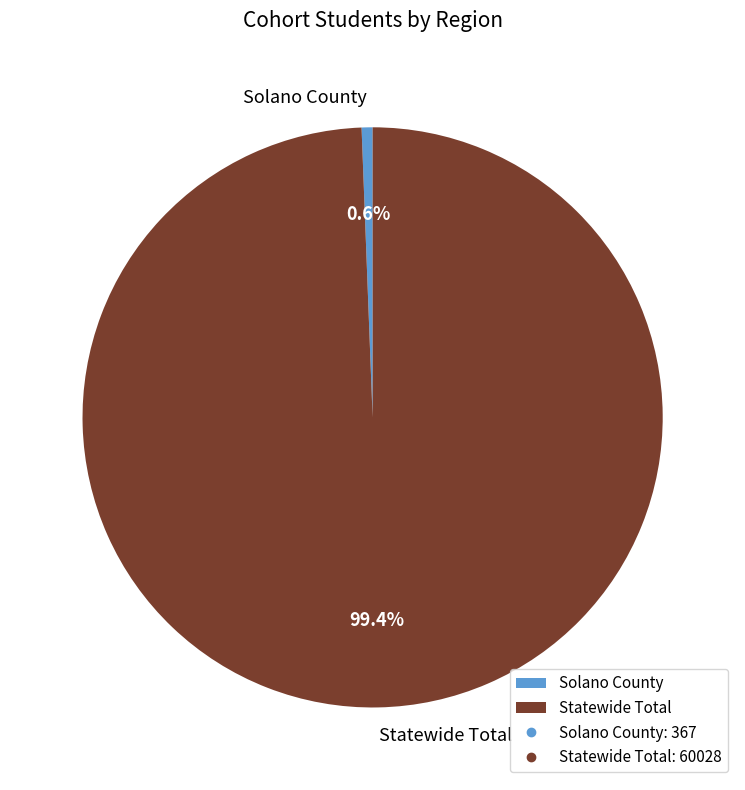

To the nearest percent, what is the average slice percentage?

50%